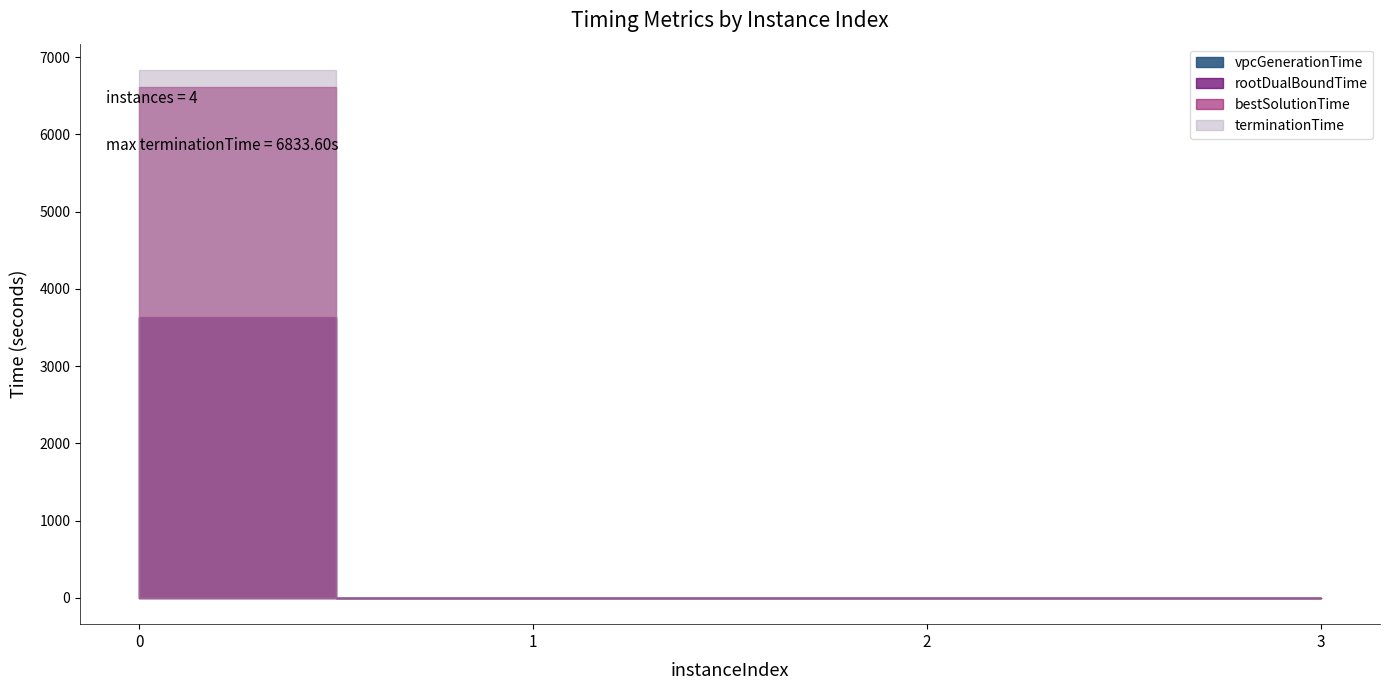

Between 1 and 3, which series saw the biggest shift?

rootDualBoundTime